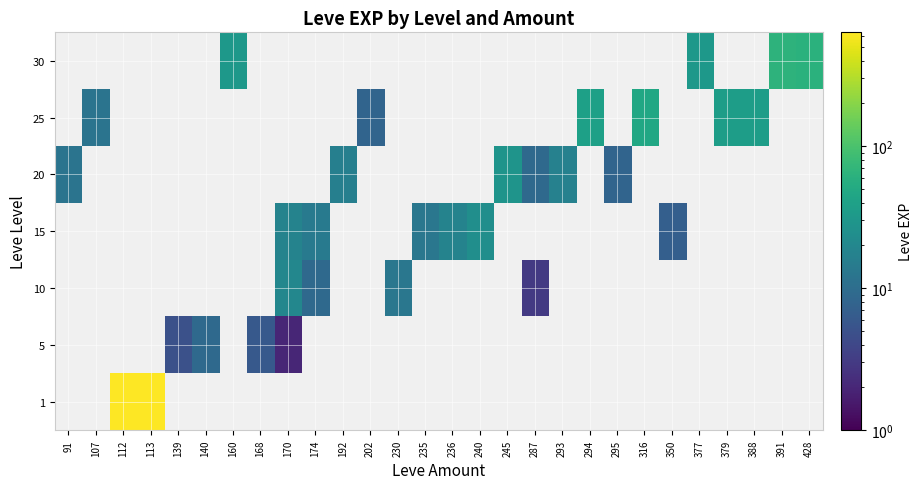

Which category has the lowest value across all series?

91